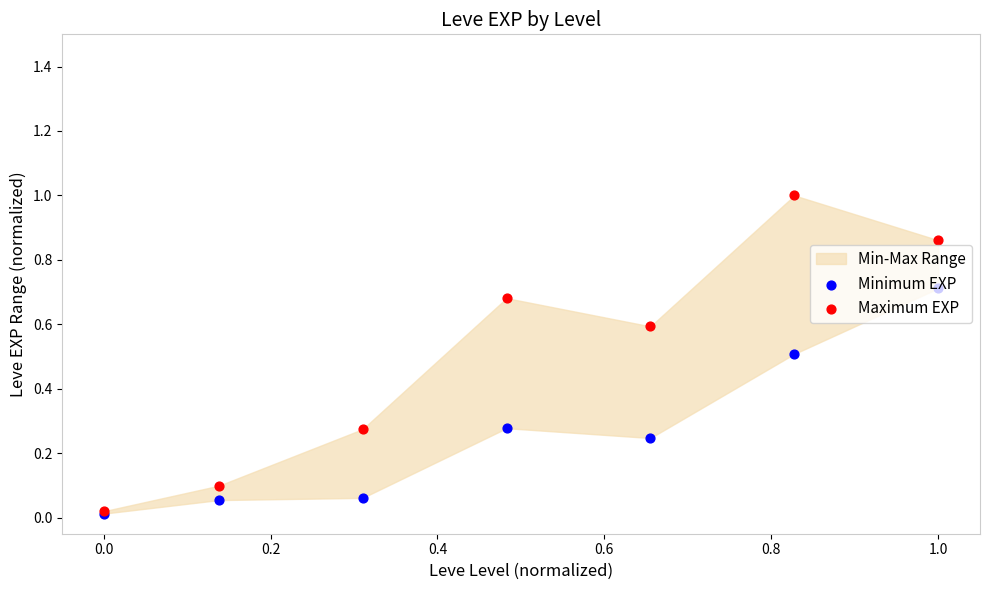

Which series has the largest total across all categories?

Maximum EXP